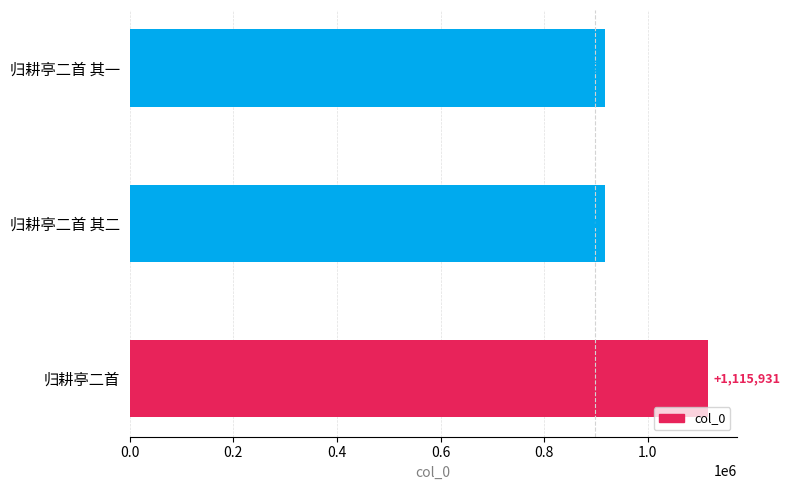

Where is the data nearest to the value 1016537?

归耕亭二首 其一